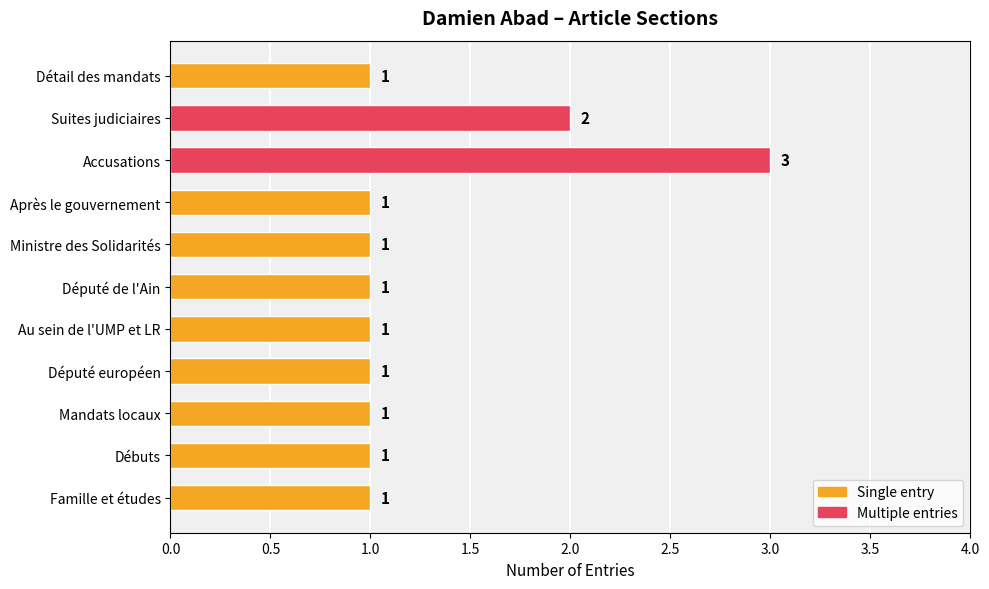

At which category does the chart reach its peak across all series?

Accusations